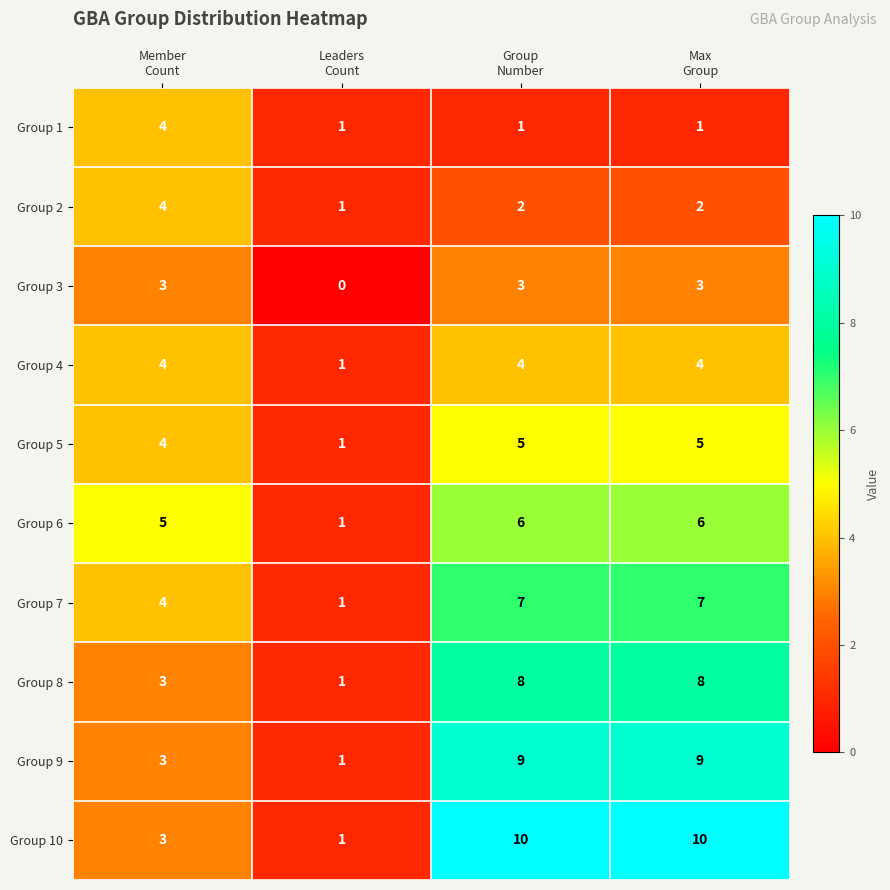

At how many categories does at least one series exceed 0?

4